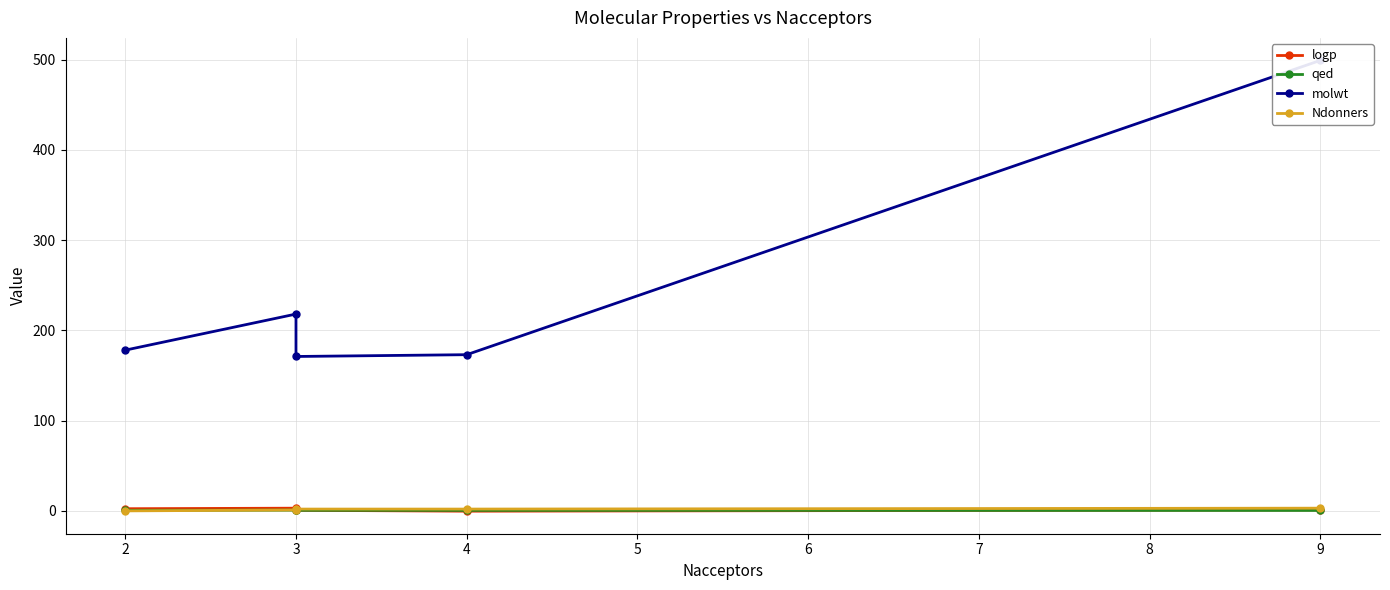

What are all the series names shown in the legend?

logp, qed, molwt, Ndonners